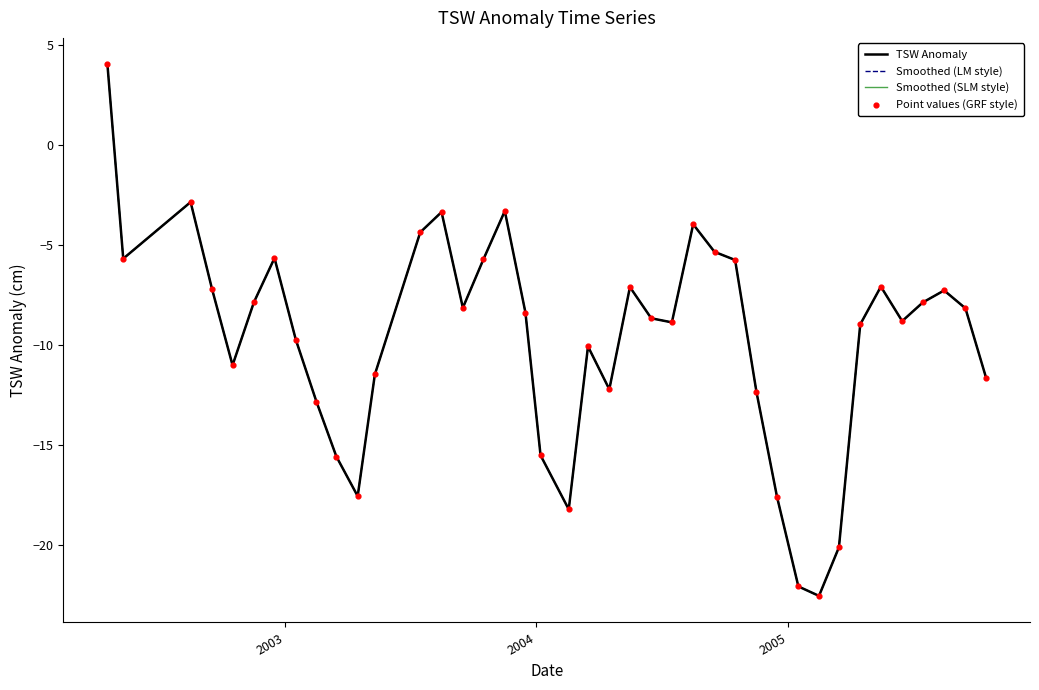

Is this an area chart (filled region under the line)?

No